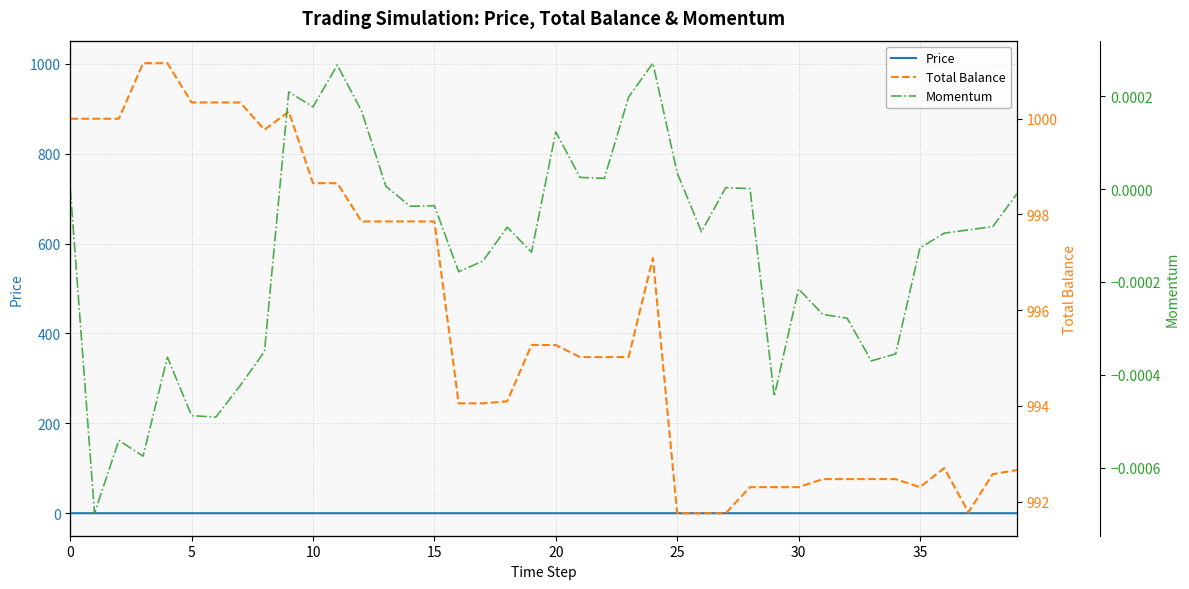

True or false: Price has more than 0 points higher than both neighbors.

True